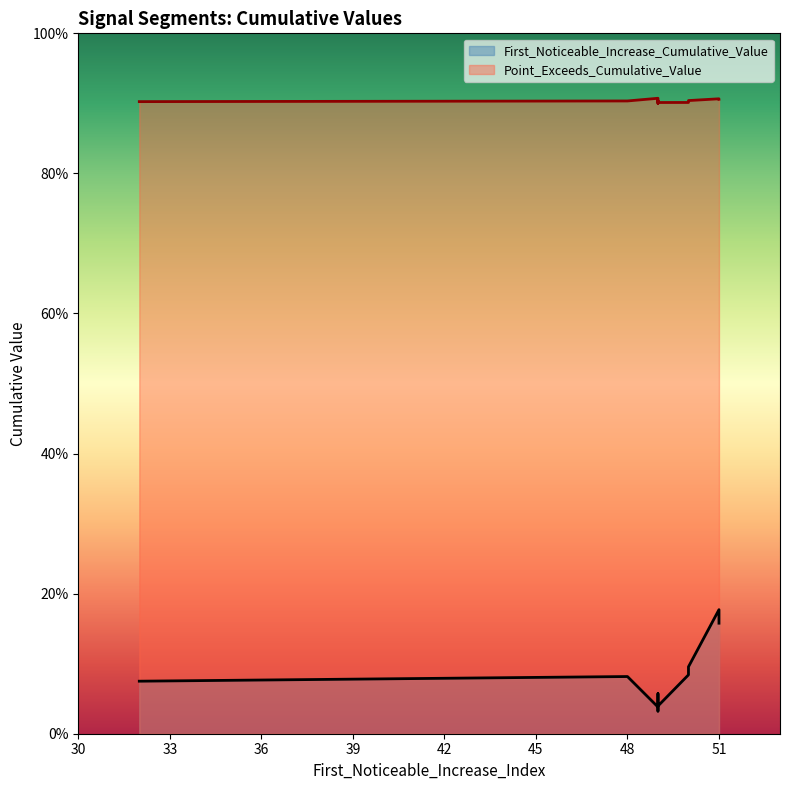

The value of Point_Exceeds_Cumulative_Value at 49 is 0.9. True or false?

True